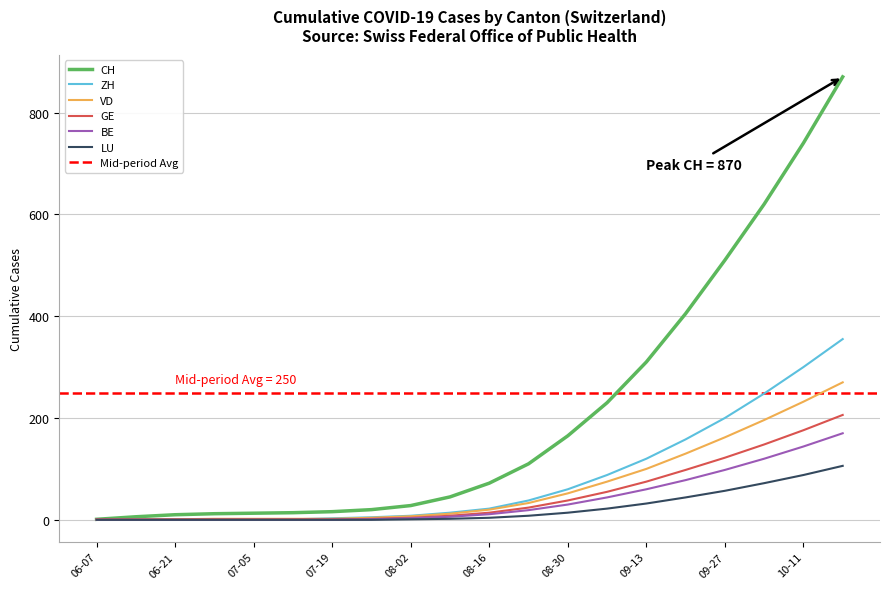

How many lines are shown in the chart?

6